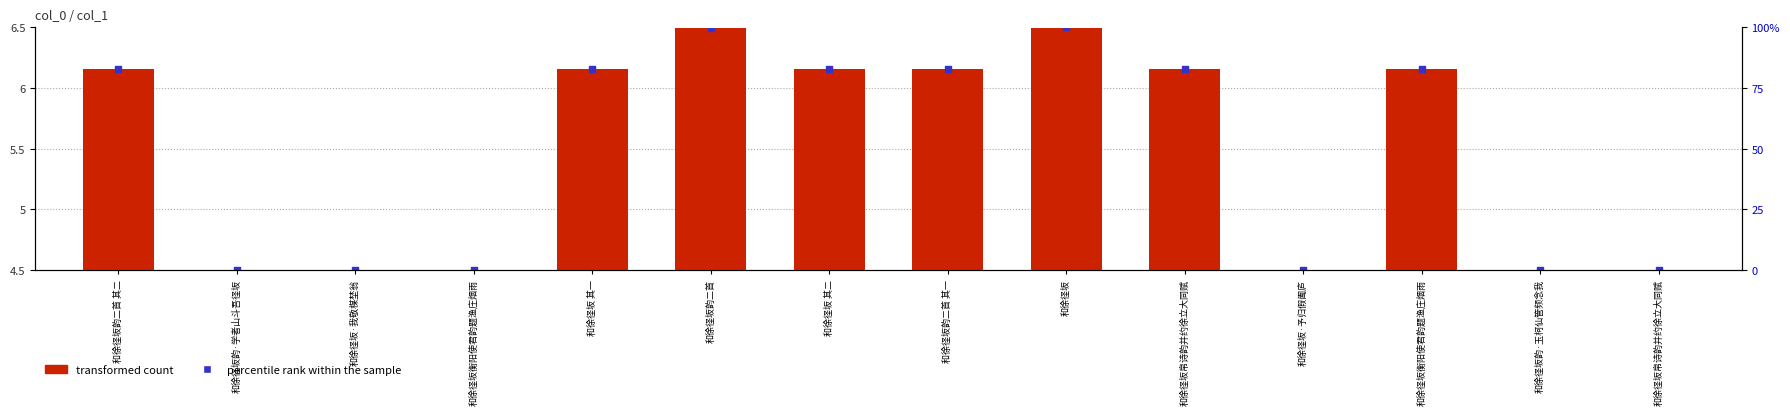

Which series contains the highest Y value?

percentile rank within the sample